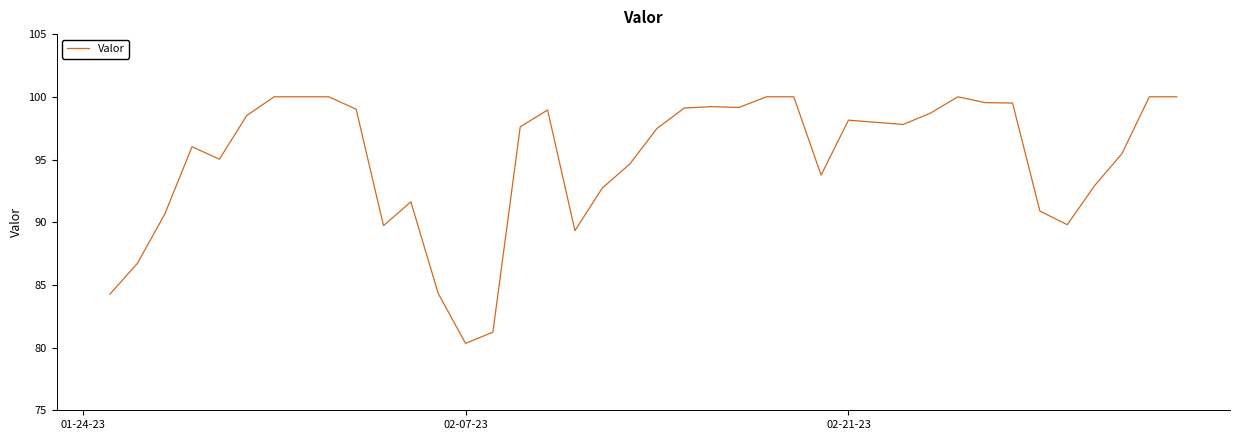

What is the smallest value displayed?

80.3